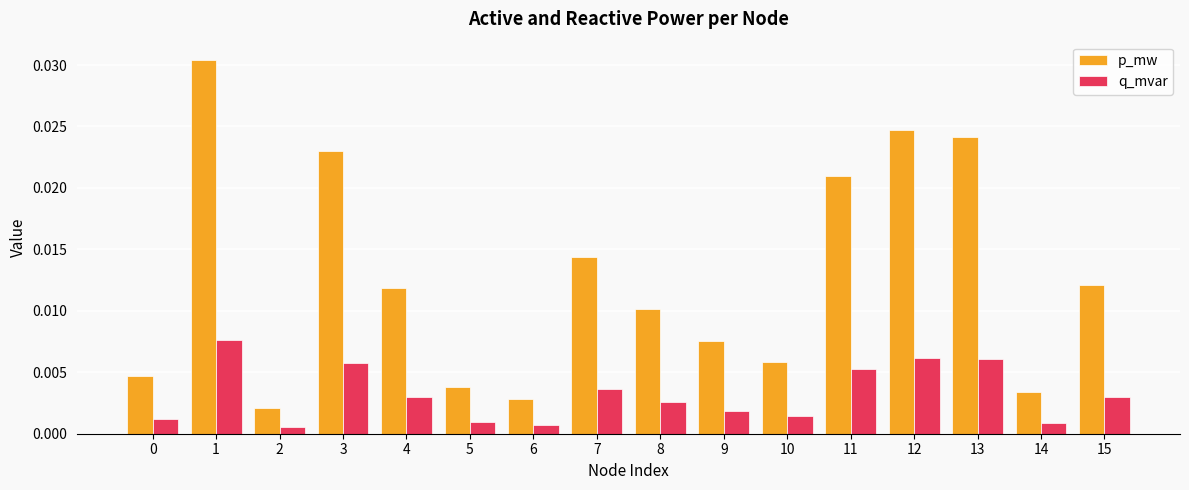

What are all the series names shown in the legend?

p_mw, q_mvar